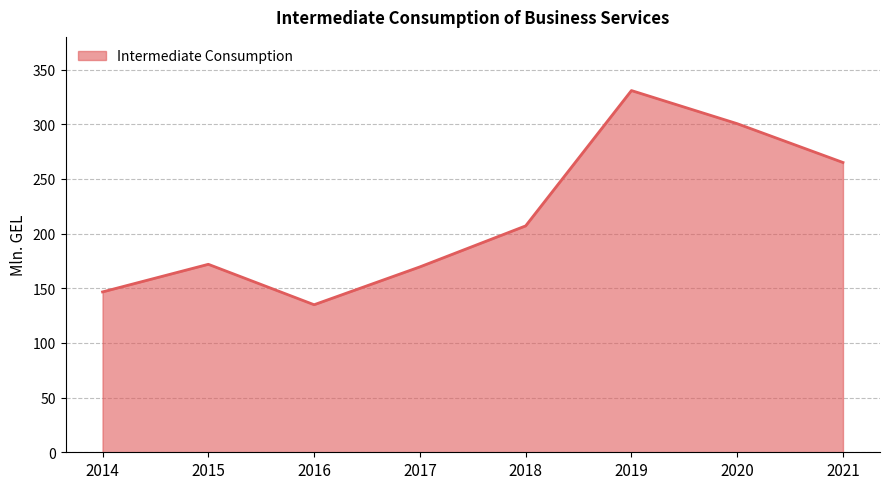

Where does the data first go above 207?

2018